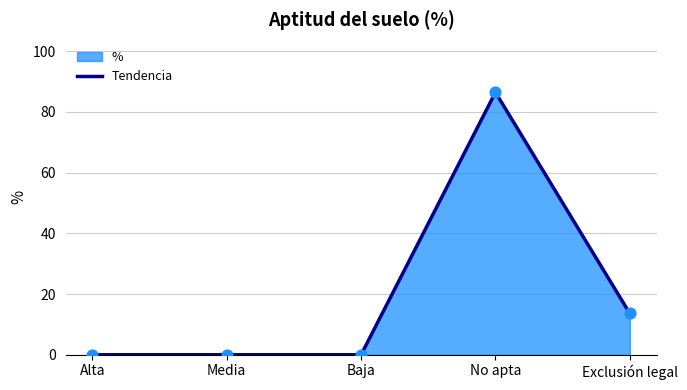

What is the change in value from Media to No apta?

+86.4